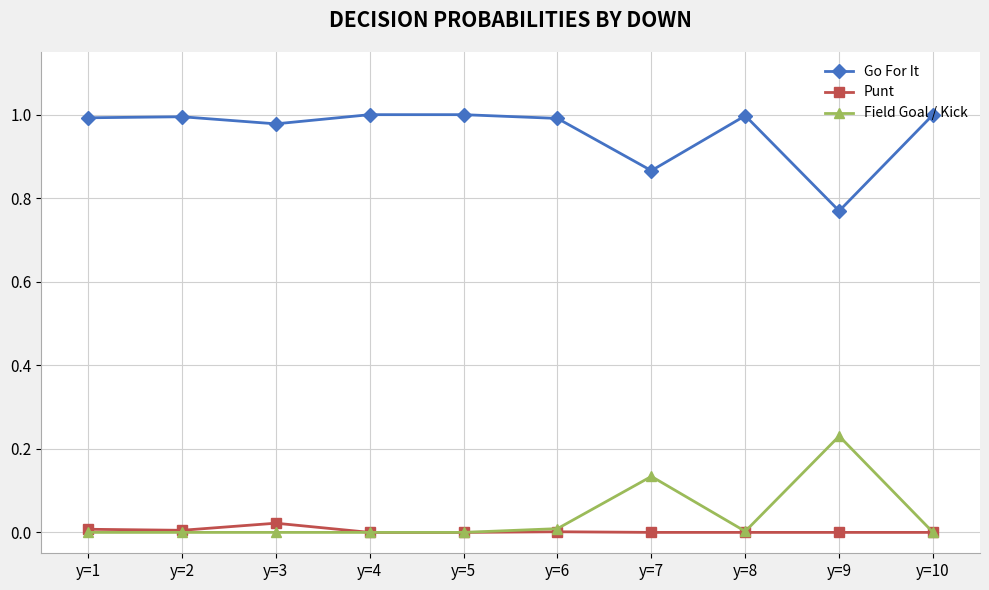

List the series in order of their peak value, highest first.

Go For It, Field Goal / Kick, Punt